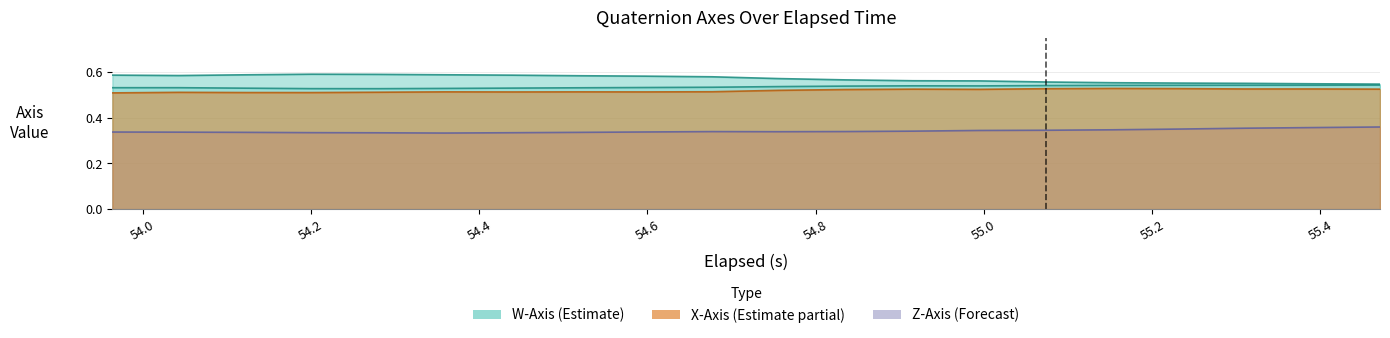

What is the minimum value shown in the chart?

0.3